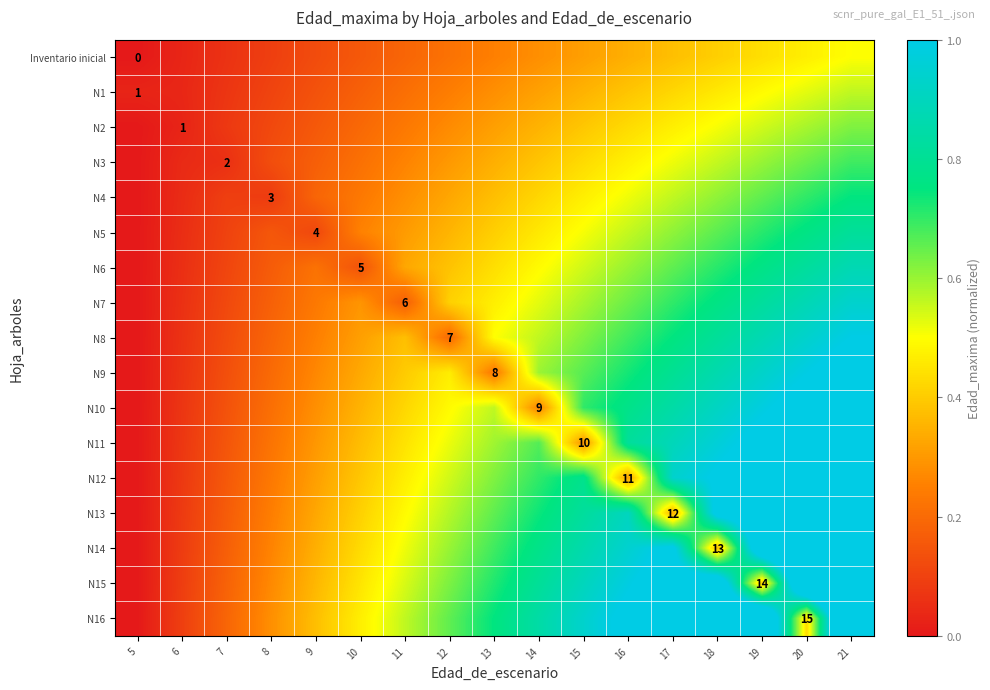

What is the difference between the maximum and minimum values in the N7 series?

0.9